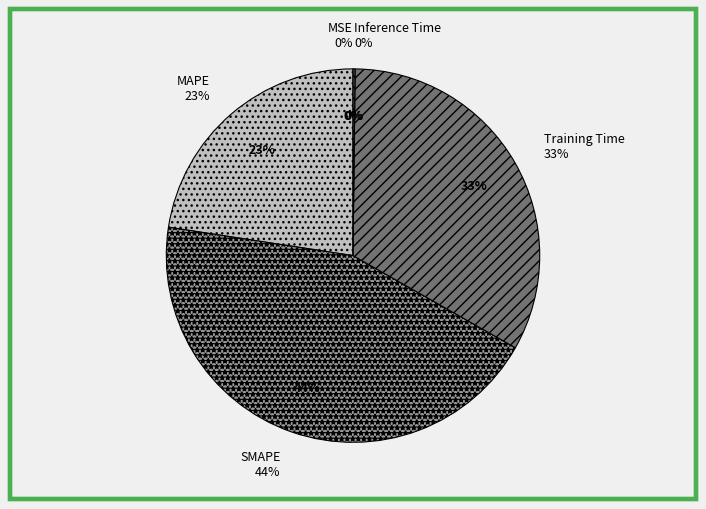

Count the number of slices in the pie.

5